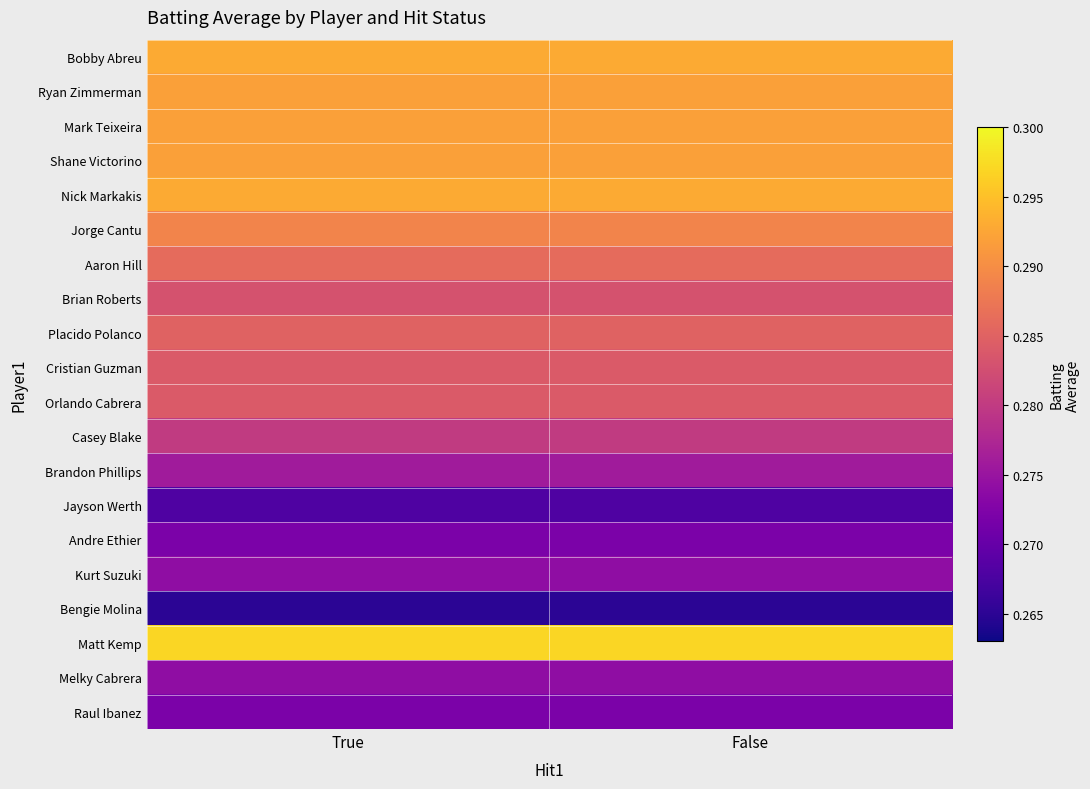

What is the maximum value shown in the chart?

0.3